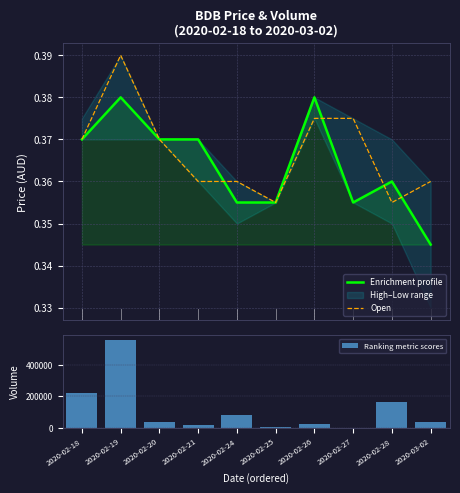

The value of Open at 2020-02-24 is 0.2. True or false?

False